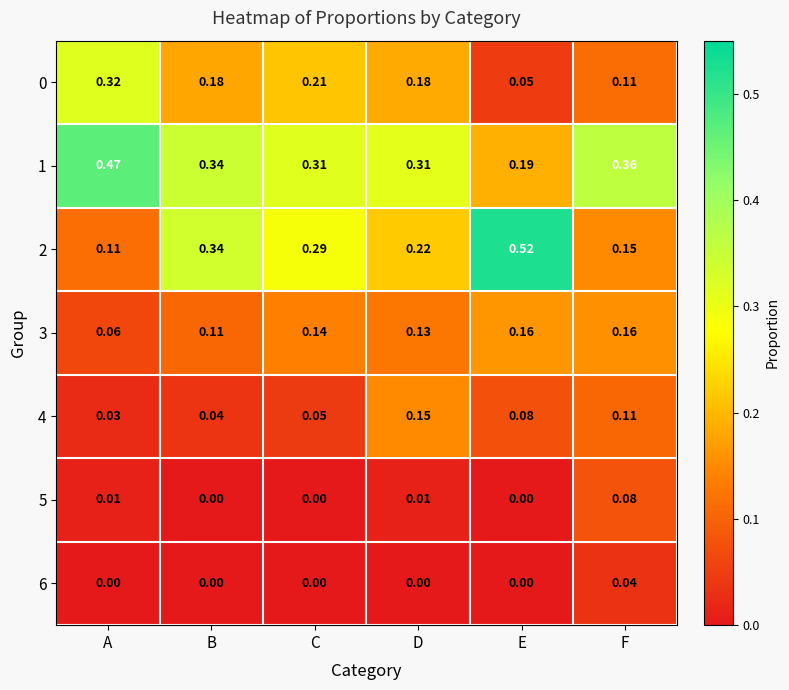

Is the value of 3 at F greater than the value of 6 at F?

Yes